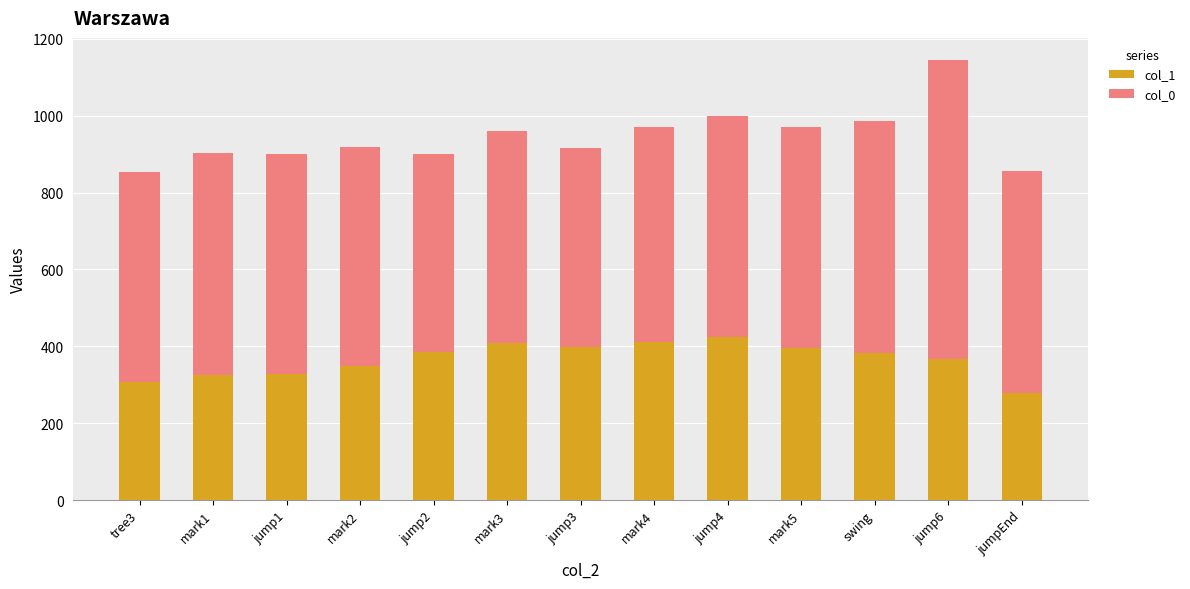

The value of col_1 at jump3 is 672. True or false?

False